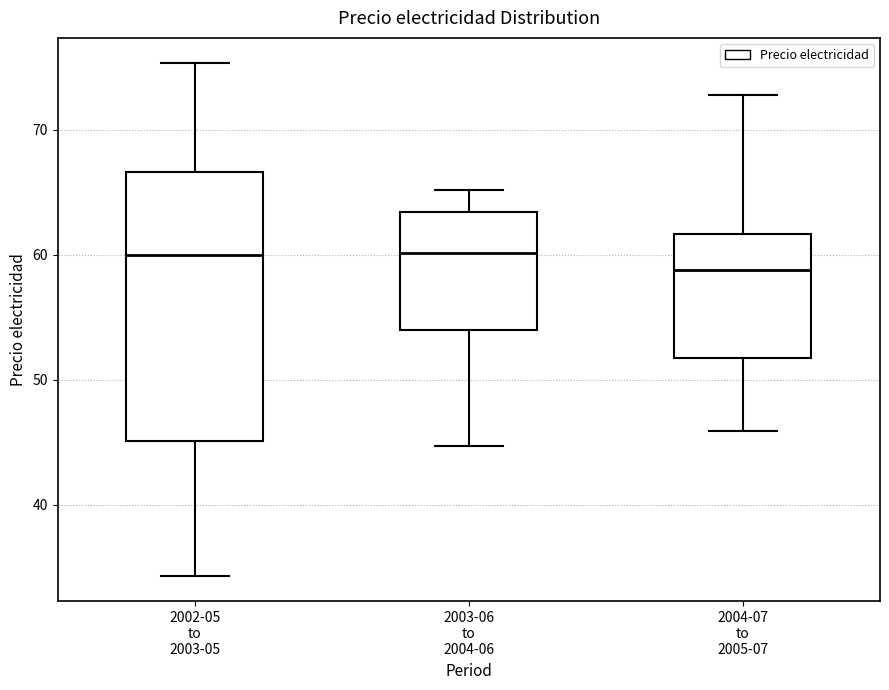

Reading left to right, read every box against the y-axis: the position of its median line, the range the box covers, and the ends of its whiskers. The values are not printed on the chart, so give them approximately, as read against the axis.

2002-05 to 2003-05: median 60, box 45 to 67, whiskers 34 to 75
2003-06 to 2004-06: median 60, box 54 to 63, whiskers 45 to 65
2004-07 to 2005-07: median 59, box 52 to 62, whiskers 46 to 73